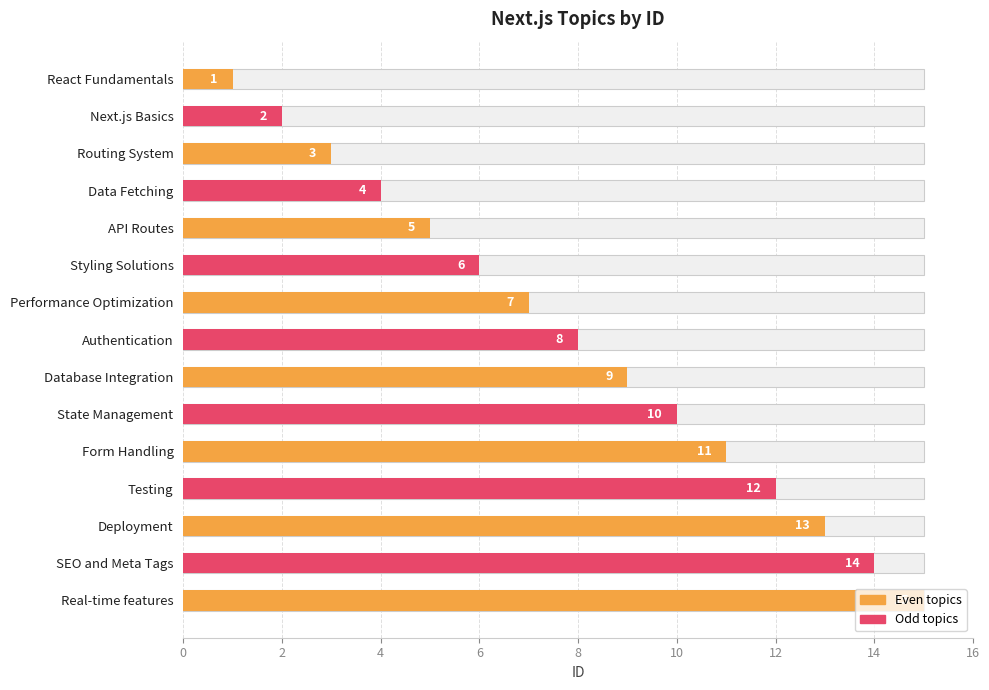

The chart shows a value of 11 at Form Handling. True or false?

True